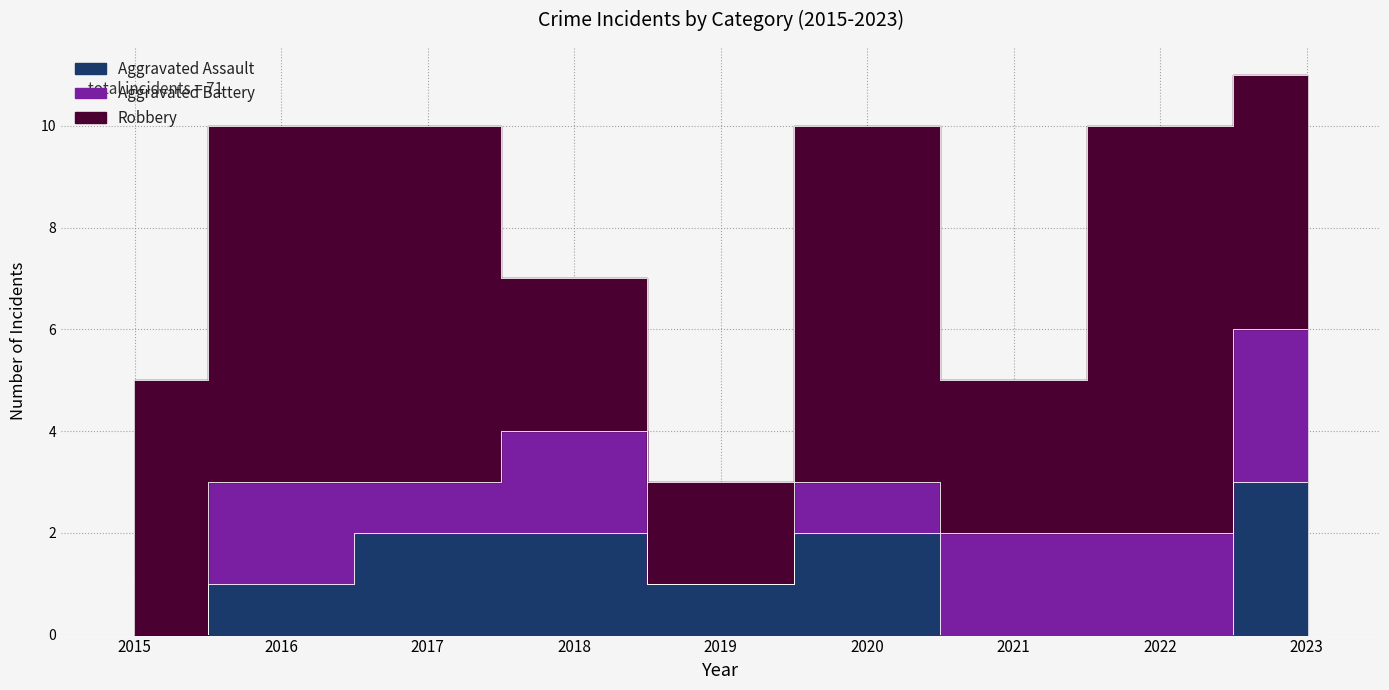

At which category does the chart reach its peak across all series?

2022